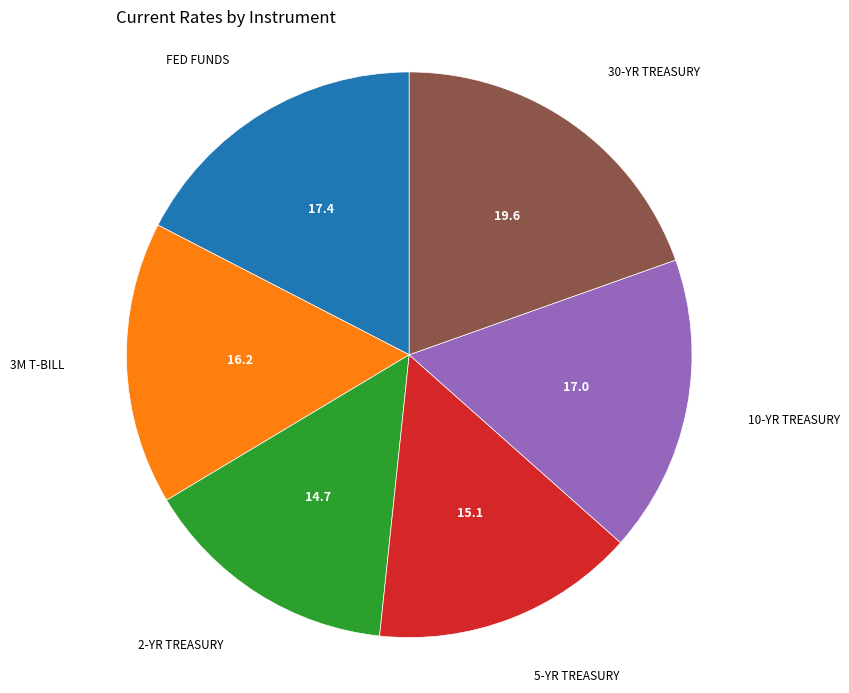

Is there any slice that represents more than half of the pie?

No